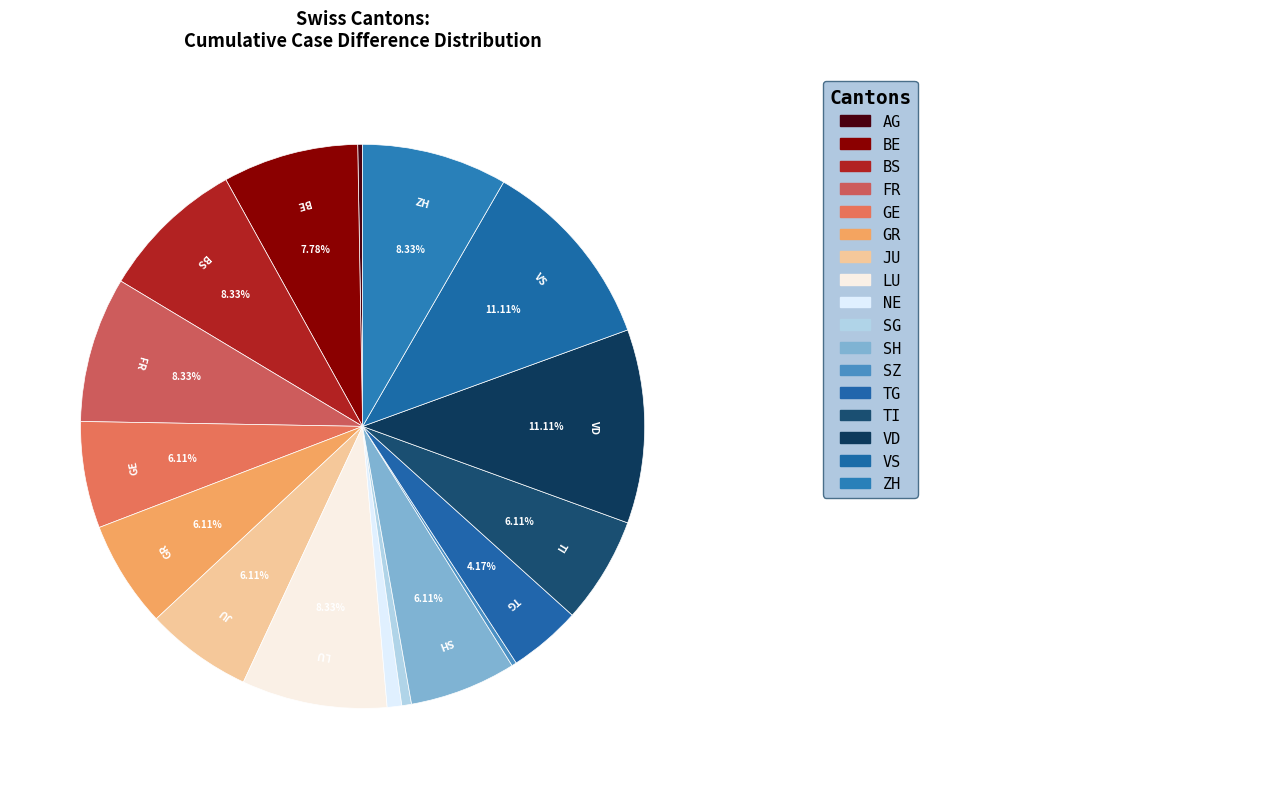

Count the number of slices in the pie.

17